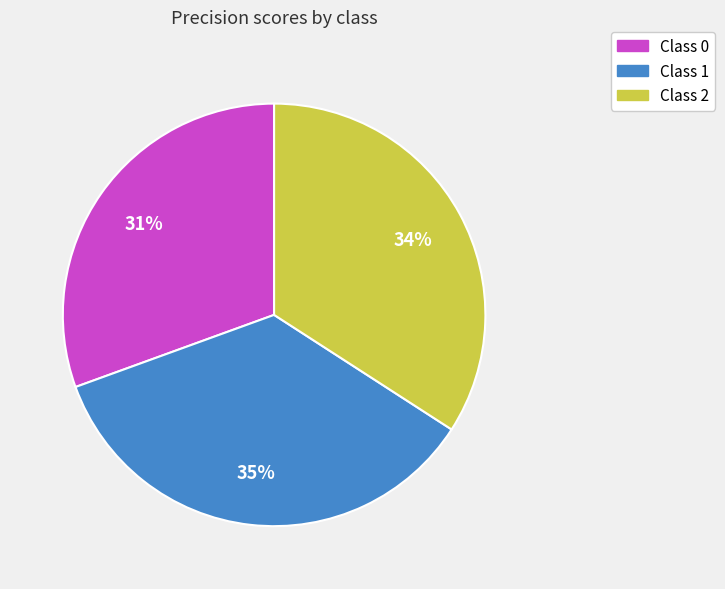

Count the number of slices in the pie.

3